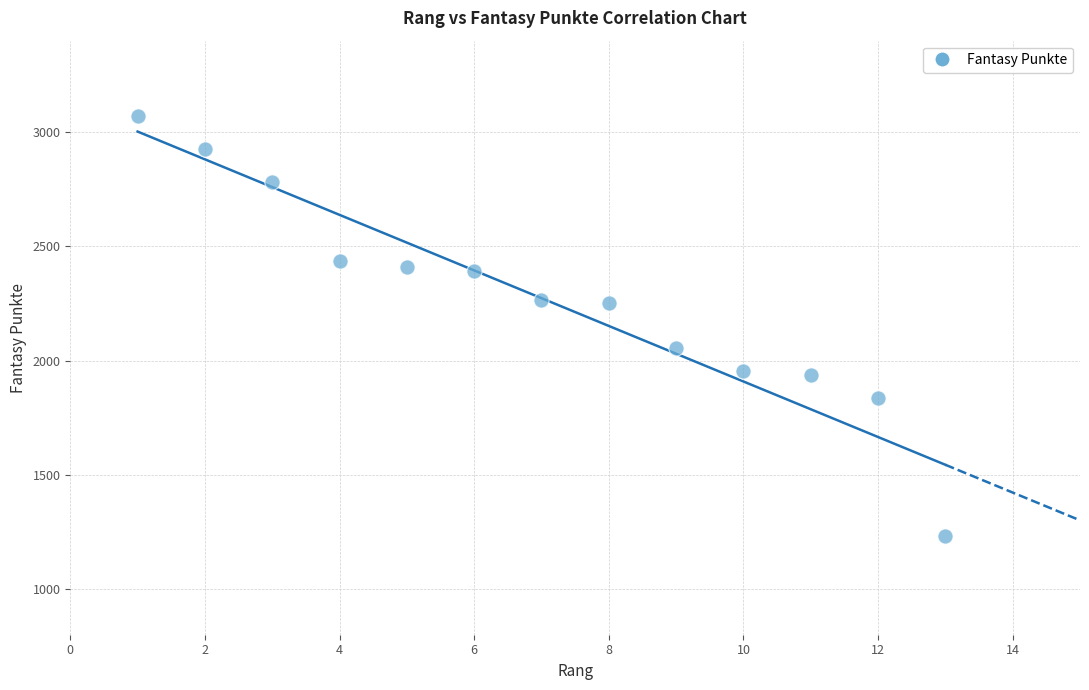

What is the range of Y values (max minus min)?

1837